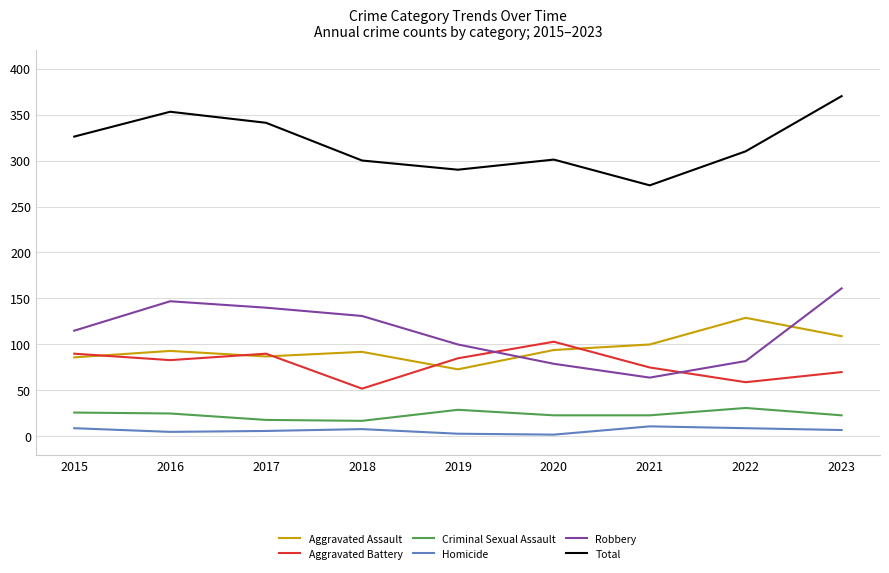

Between 2020 and 2023, which series saw the biggest shift?

Robbery